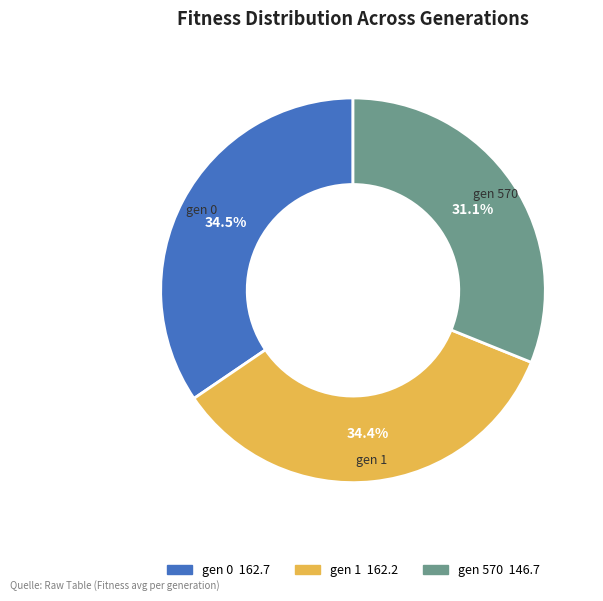

Is there a majority slice in this chart?

No